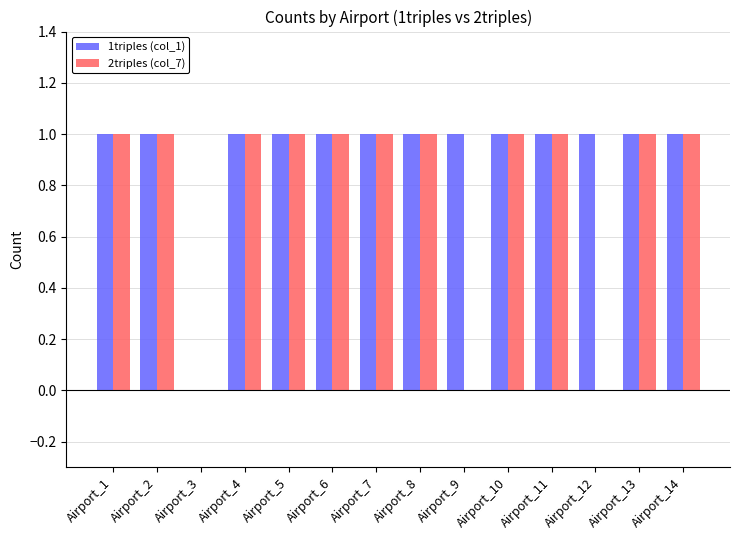

The 1triples (col_1) series shows 0 at Airport_7. True or false?

False